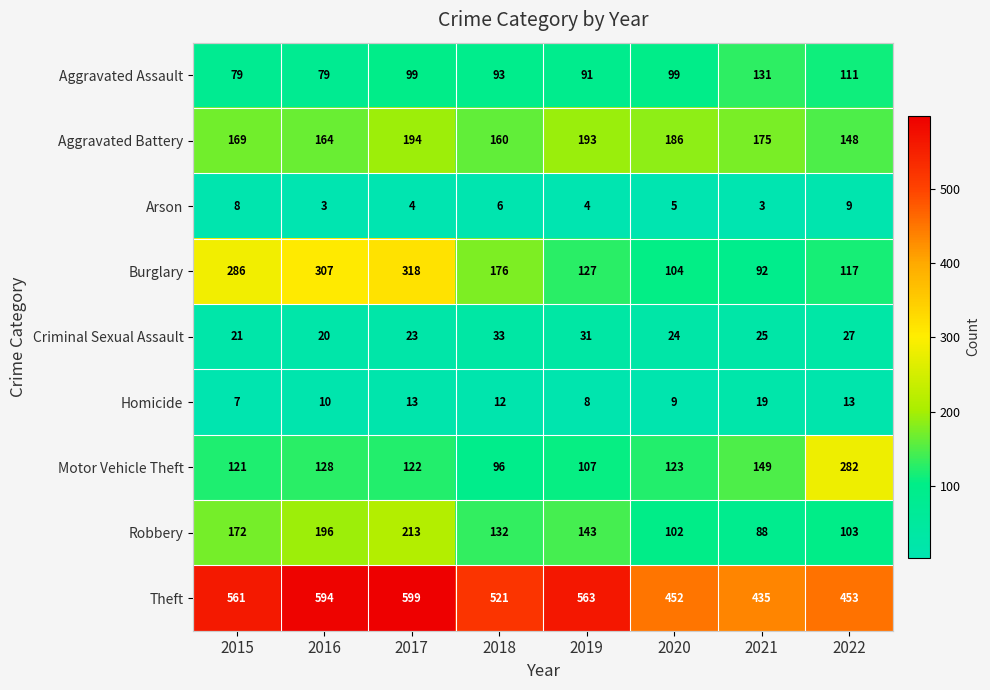

At which category does the chart reach its peak across all series?

2017